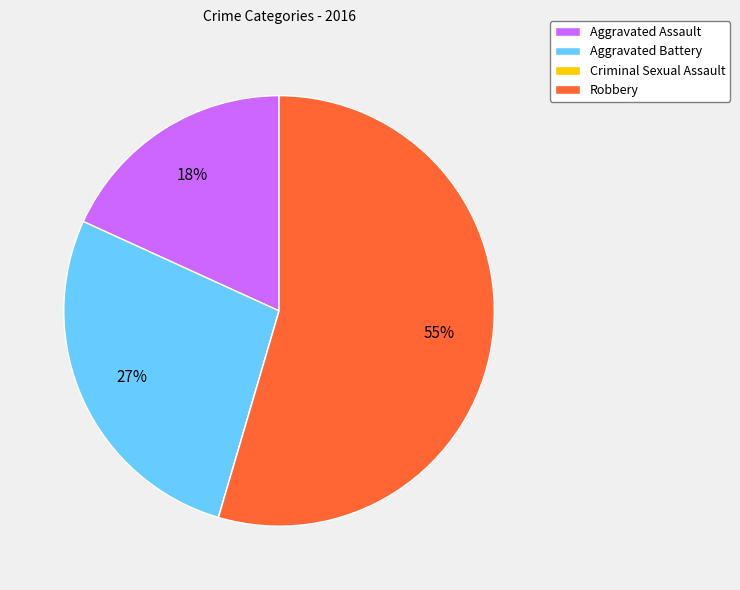

Which category has the biggest portion of the pie?

Robbery